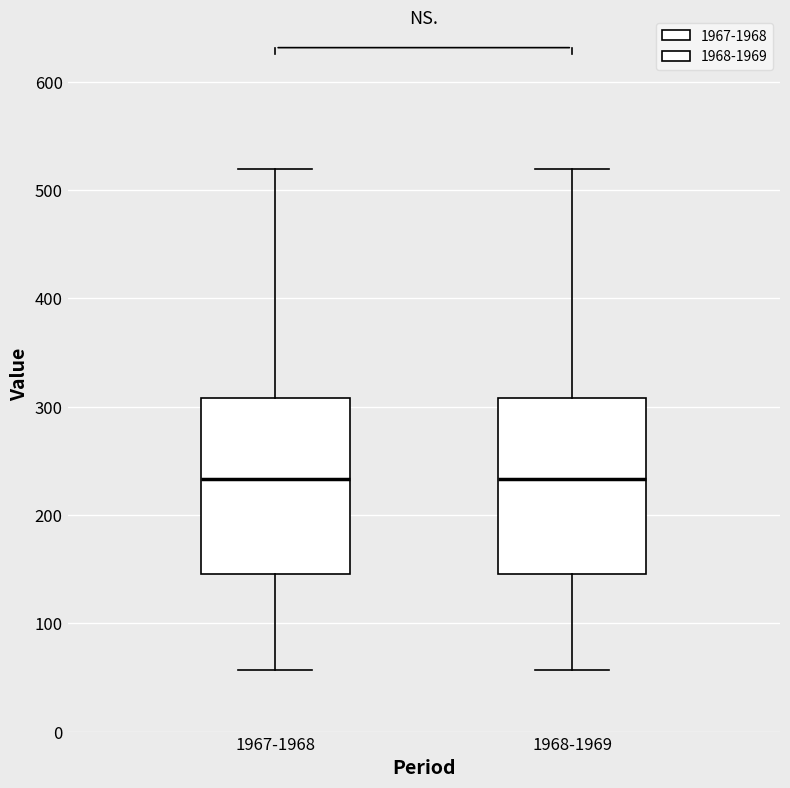

Reading left to right, transcribe this box plot: for each box, give where its median line is, the range the box spans, and where its two whiskers end, as read against the y-axis. The values are not printed on the chart, so give them approximately, as read against the axis.

1967-1968: median 230, box 150 to 310, whiskers 60 to 520
1968-1969: median 230, box 150 to 310, whiskers 60 to 520